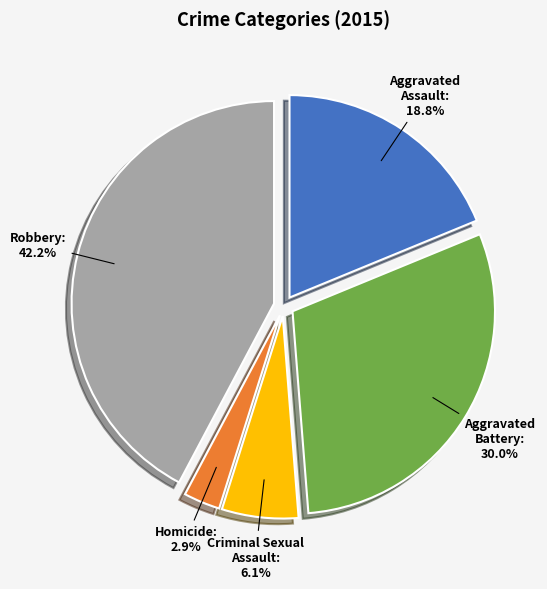

Does Aggravated Battery represent more than half of the total?

No